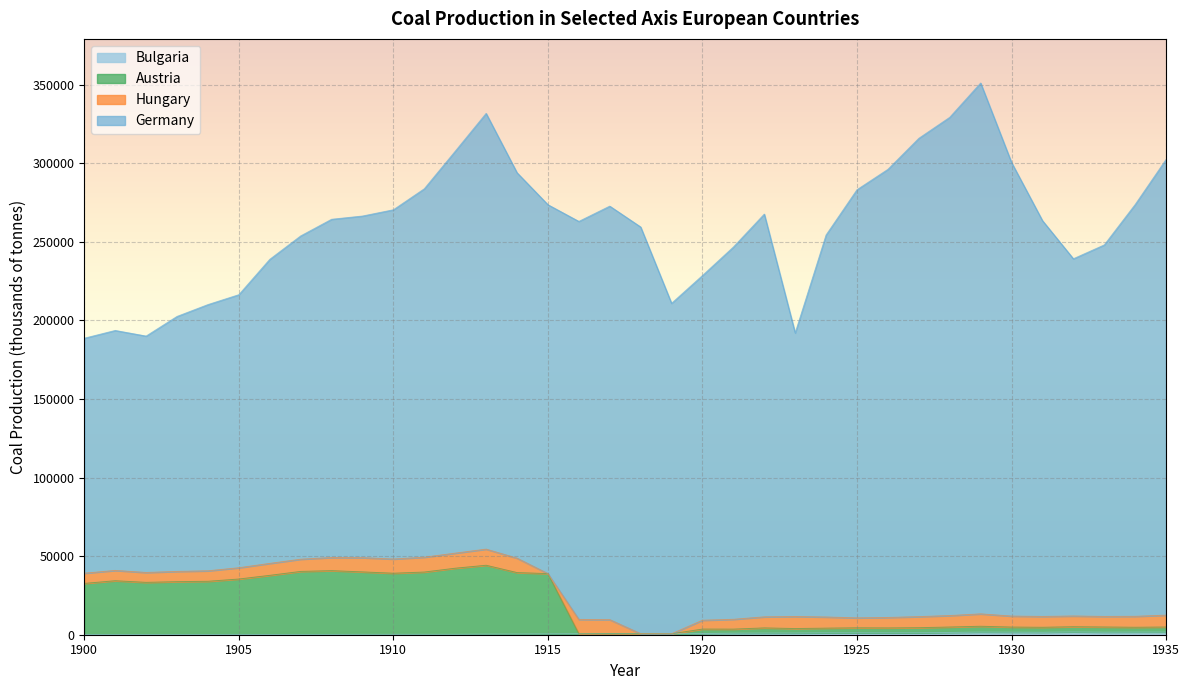

How many values in the Austria series are below 5086?

18